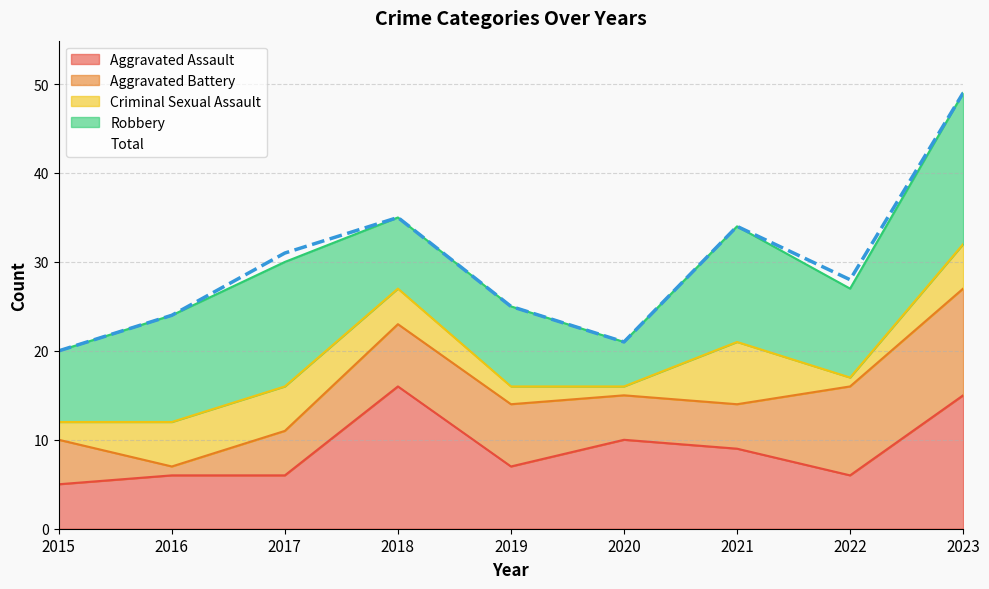

True or false: Criminal Sexual Assault has a value of 5 at 2016.

True